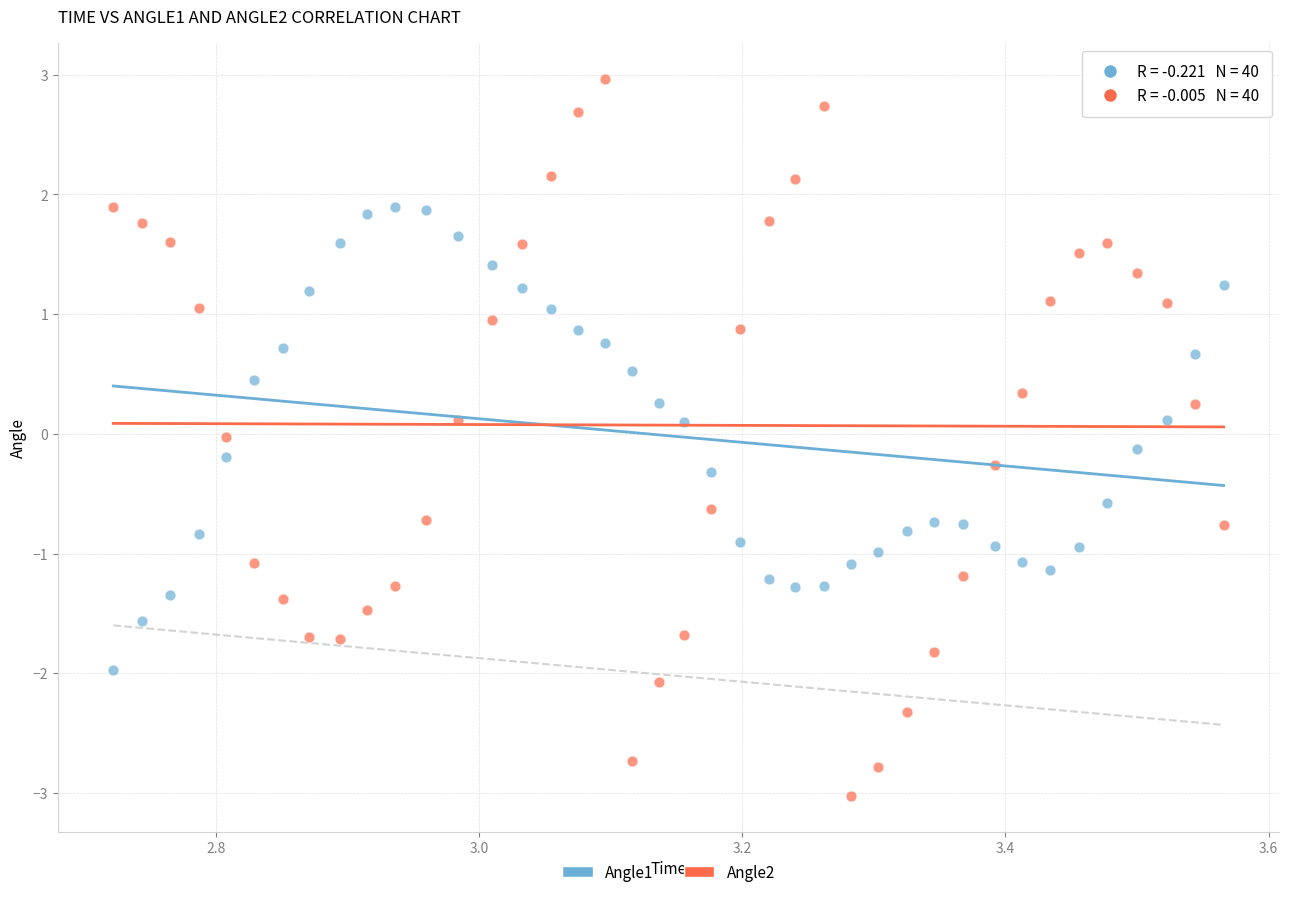

What is the X range (max minus min) for the scatter plot?

0.8